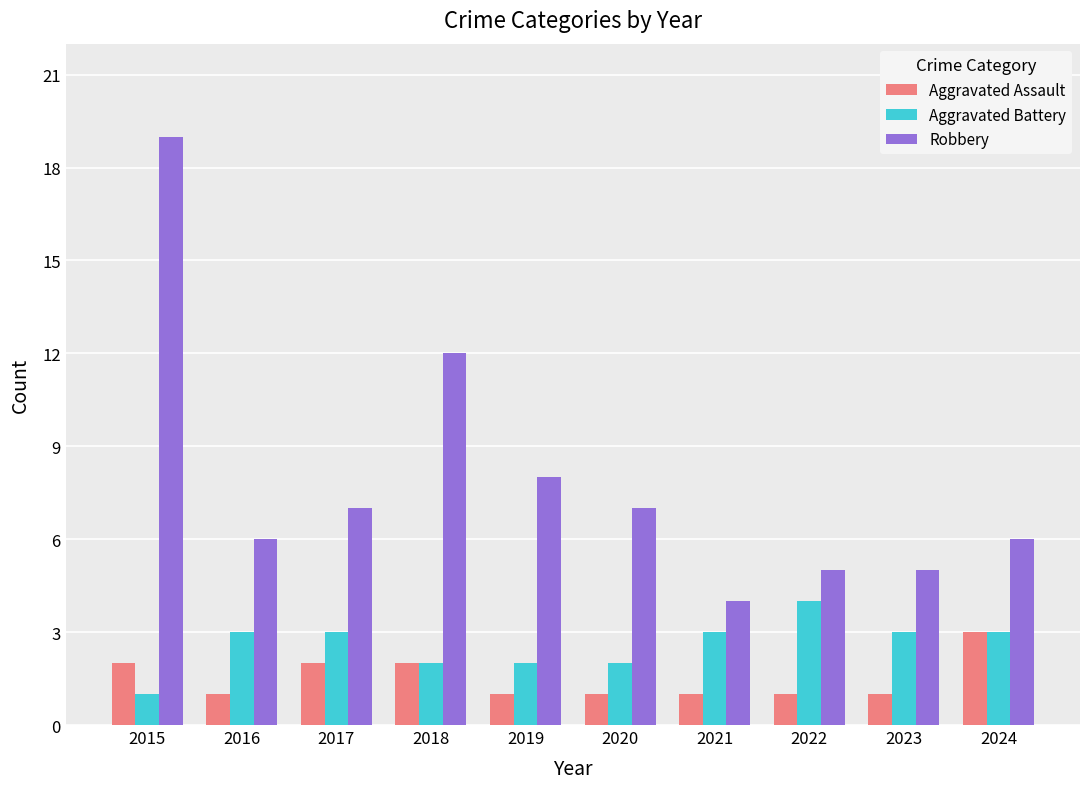

Which series has the largest total across all categories?

Robbery